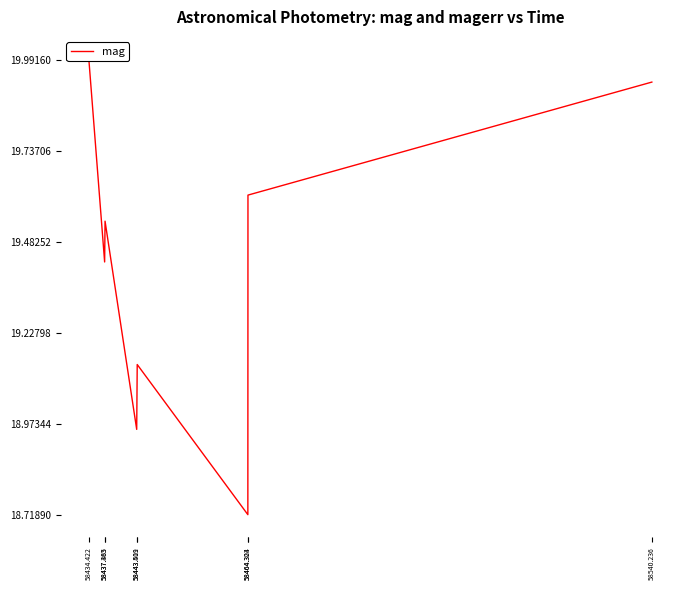

How many lines are shown in the chart?

1